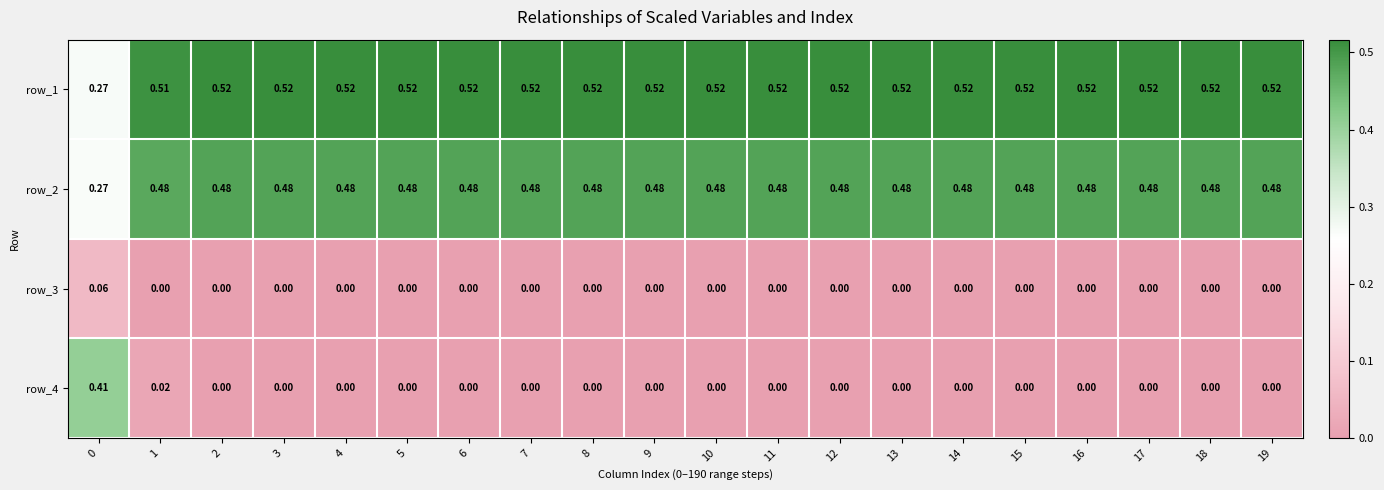

True or false: row_1 has a value of 0.4 at 0.

False